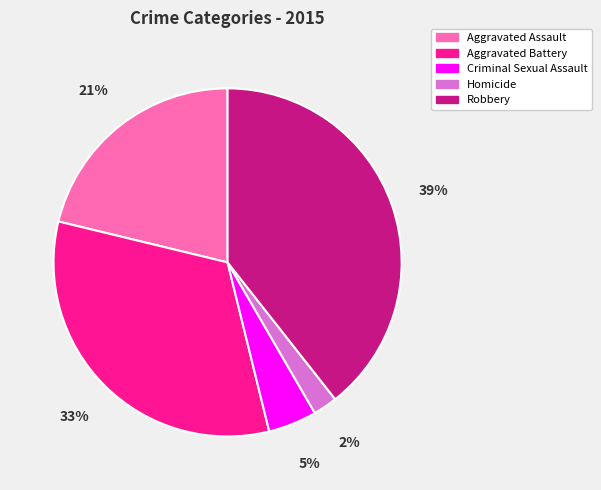

Is the sum of Robbery and Aggravated Assault greater than half?

Yes